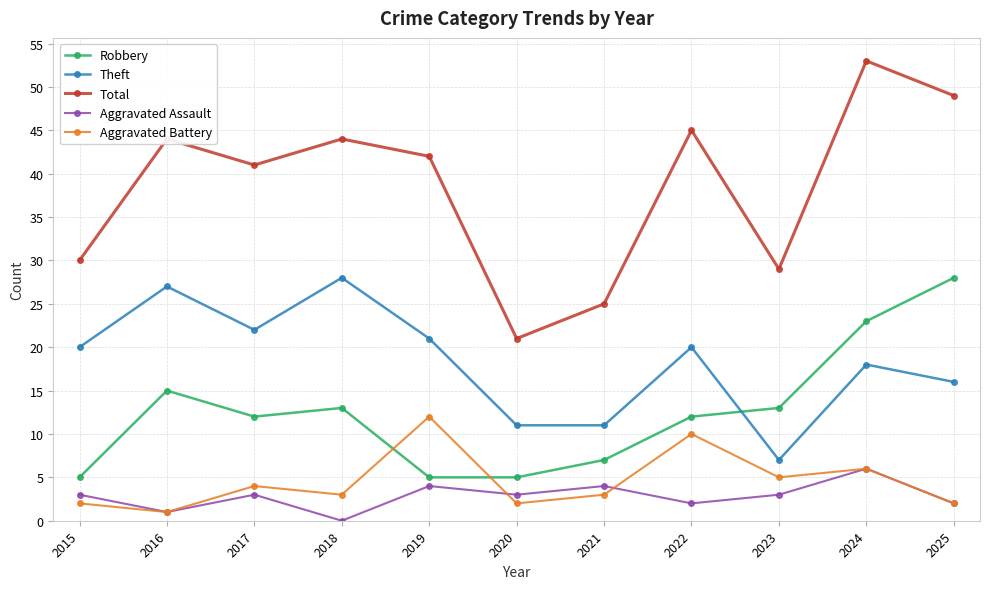

What is the average value of the Aggravated Assault series?

3